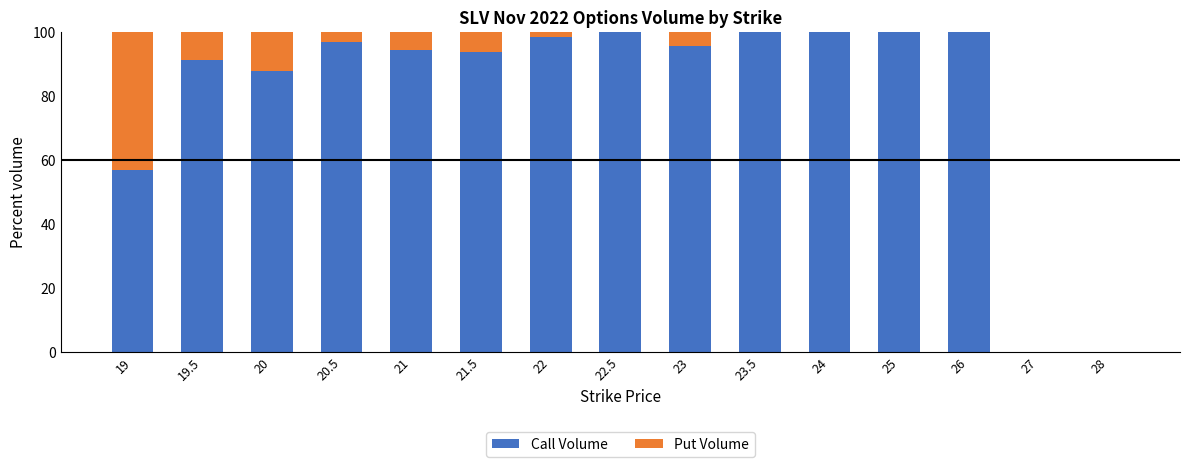

What is the total value across all series at 23.5?

100.0